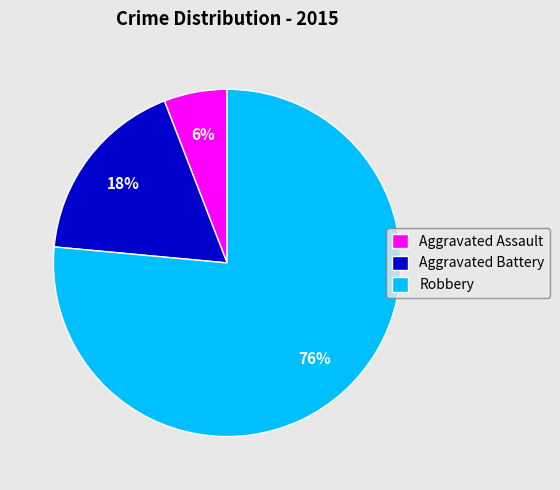

The Robbery slice represents 76% of the pie. True or false?

True